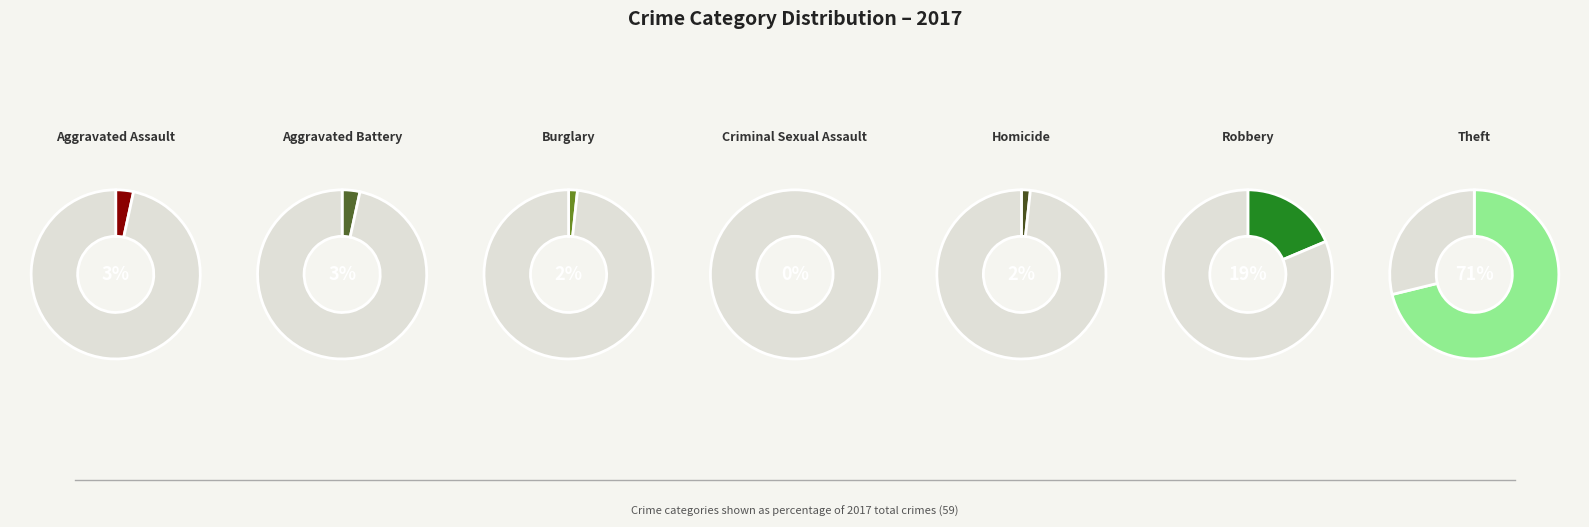

How much of the chart is everything except Burglary?

98.3%